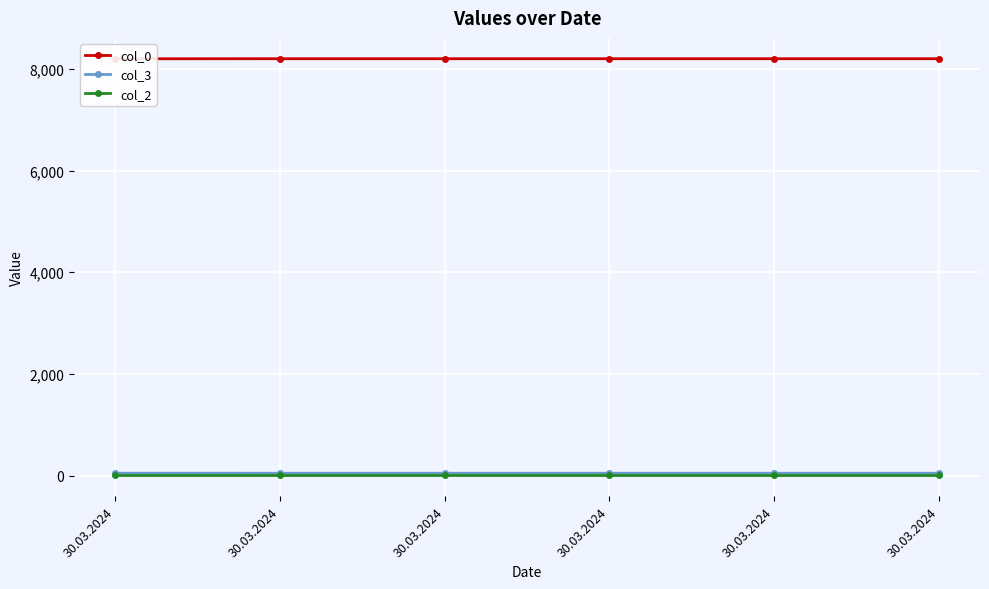

Between 30.03.2024 and 30.03.2024, which series saw the biggest shift?

col_0